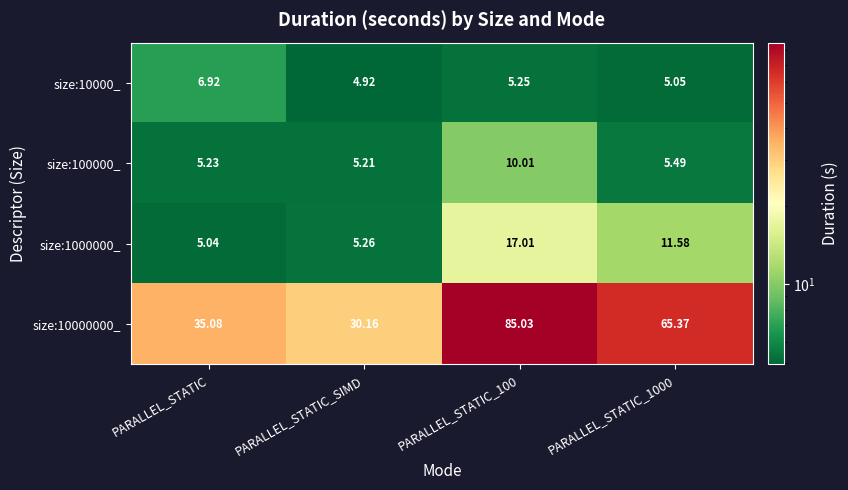

Which category has the highest value in the size:10000_ series?

PARALLEL_STATIC